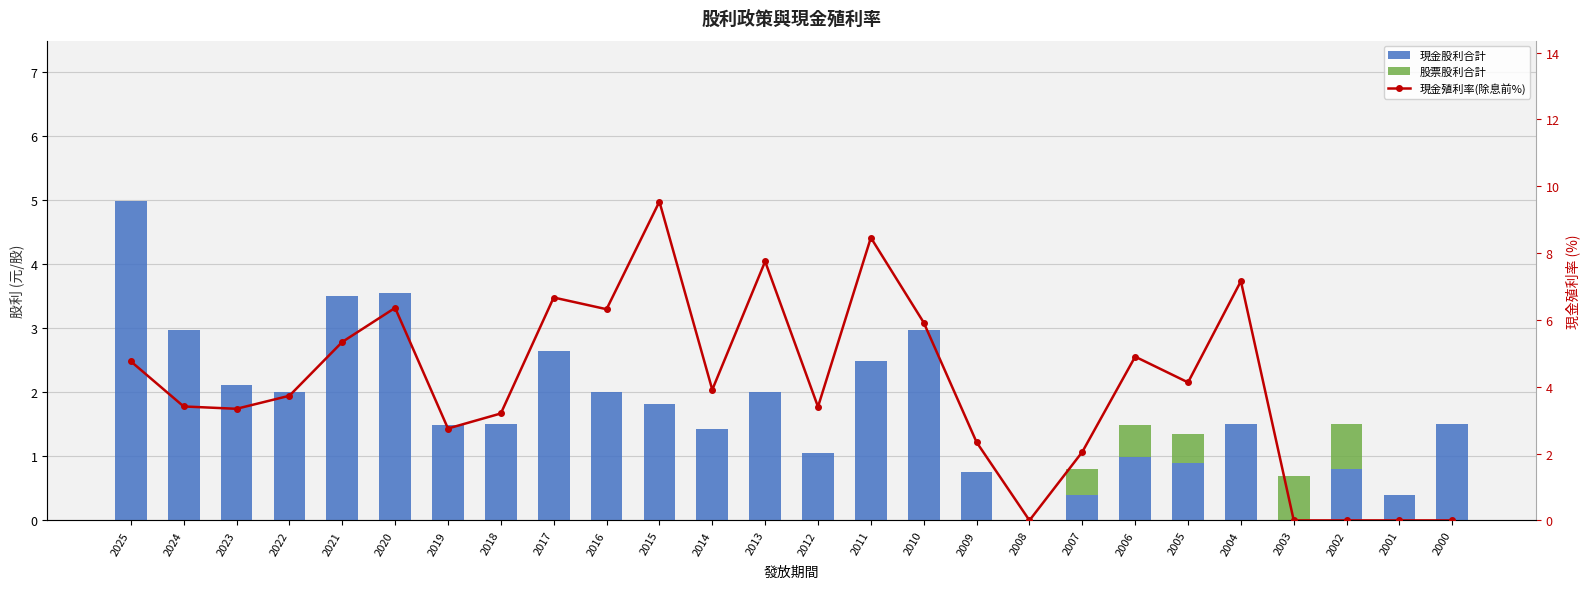

What is the difference between the highest and lowest values at 2025?

5.0